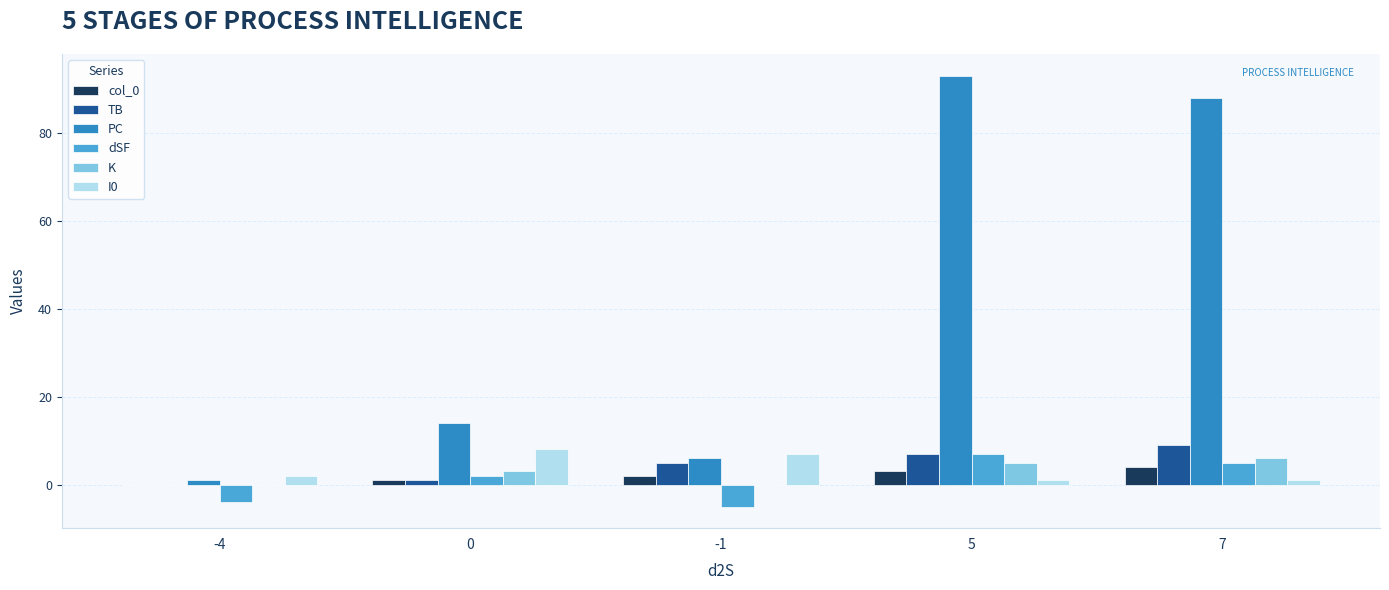

Which series has the widest spread of values?

PC